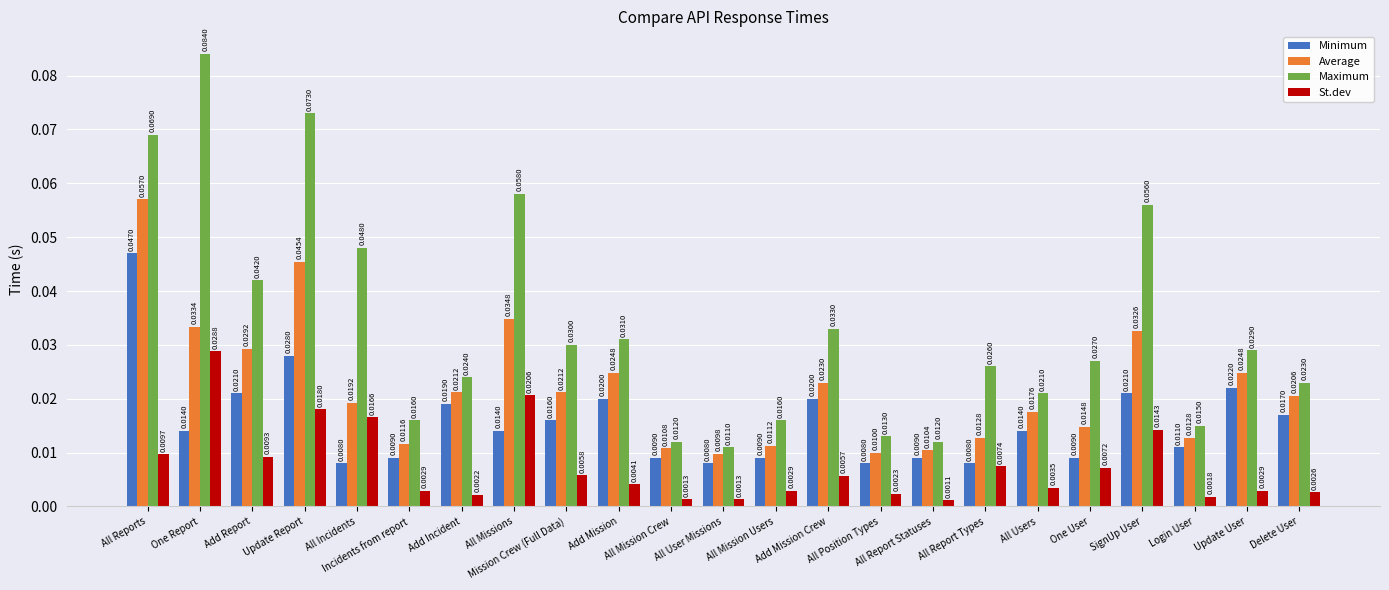

Is the value of St.dev at Incidents from report greater than the value of Maximum at All Position Types?

No